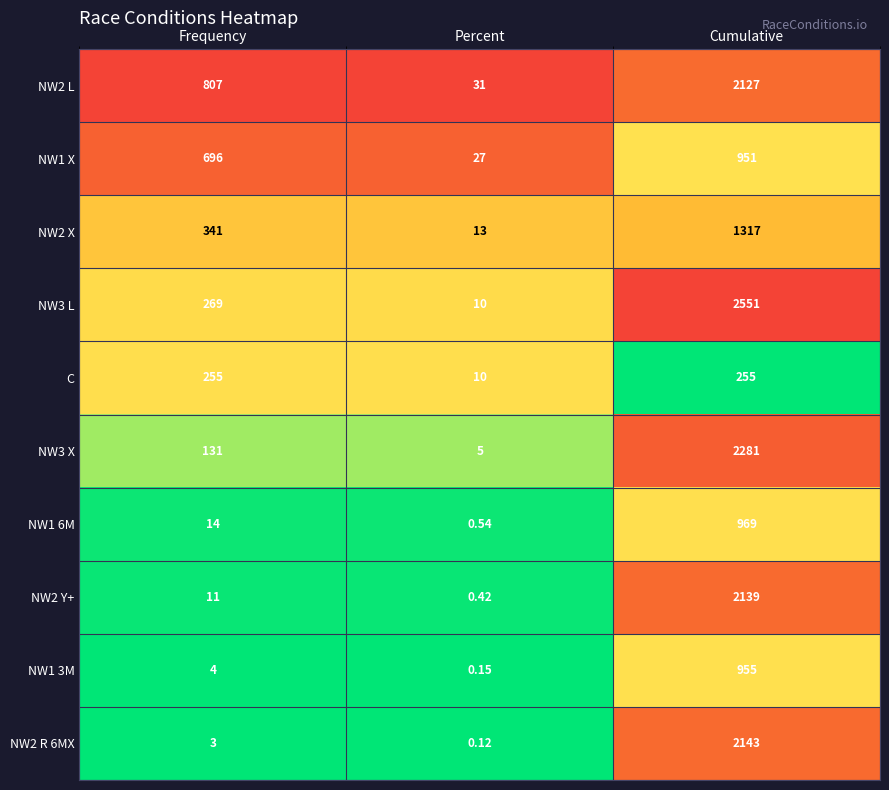

At which label does NW2 R 6MX reach its peak?

Cumulative